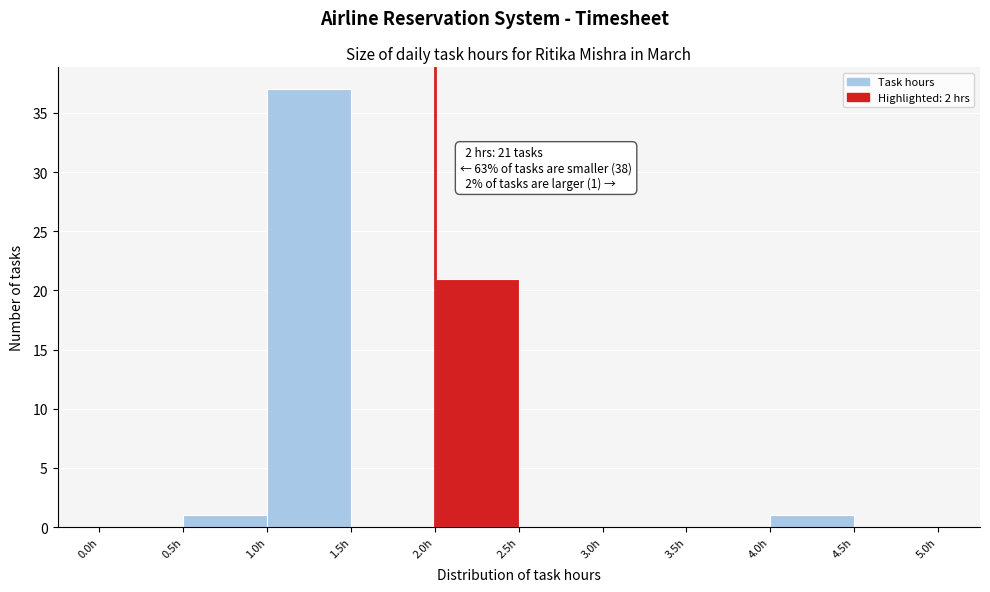

Over which range of the x-axis is the bar tallest?

1.0 to 1.5